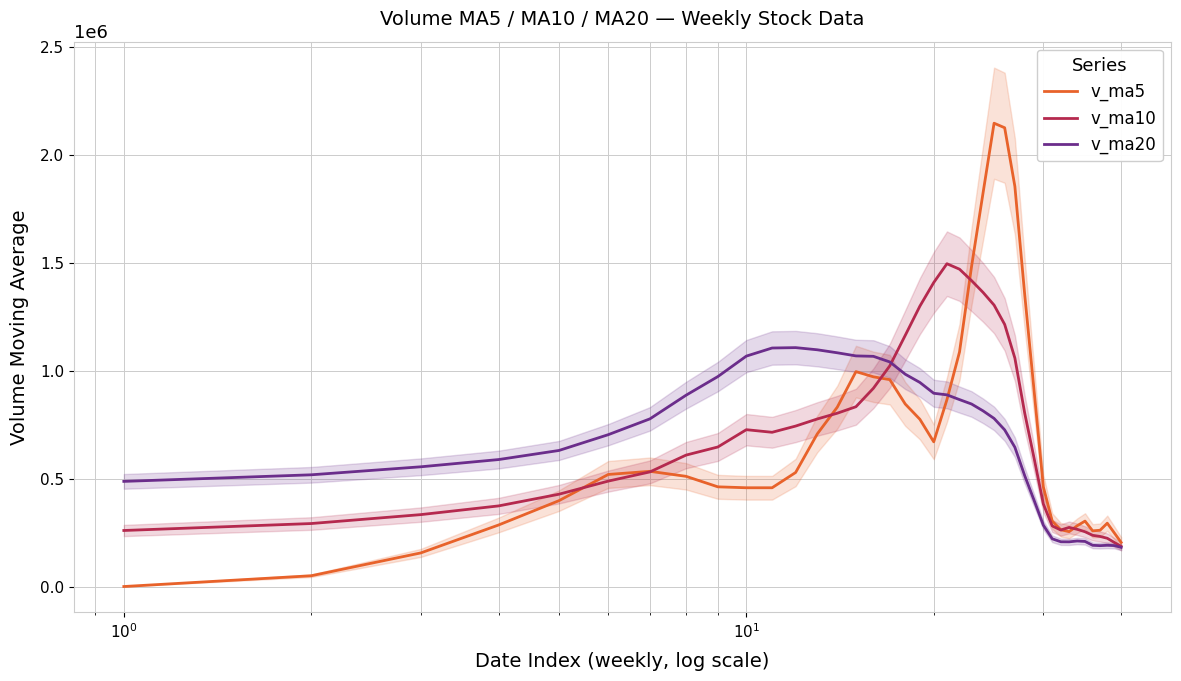

What is the lowest value of the v_ma10 series?

185834.5